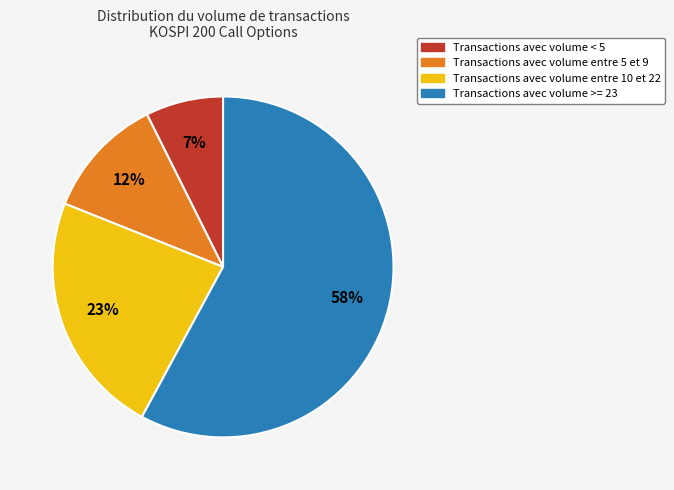

Is there a majority slice in this chart?

Yes